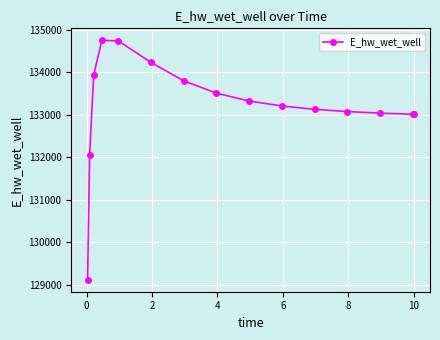

What is the average value?

133192.7